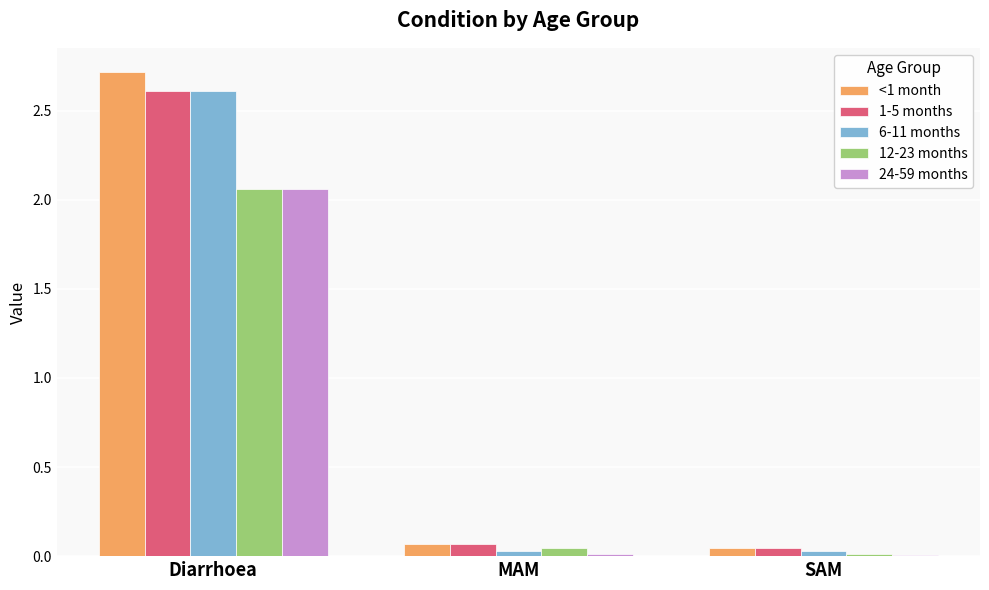

Are the bars horizontal?

No